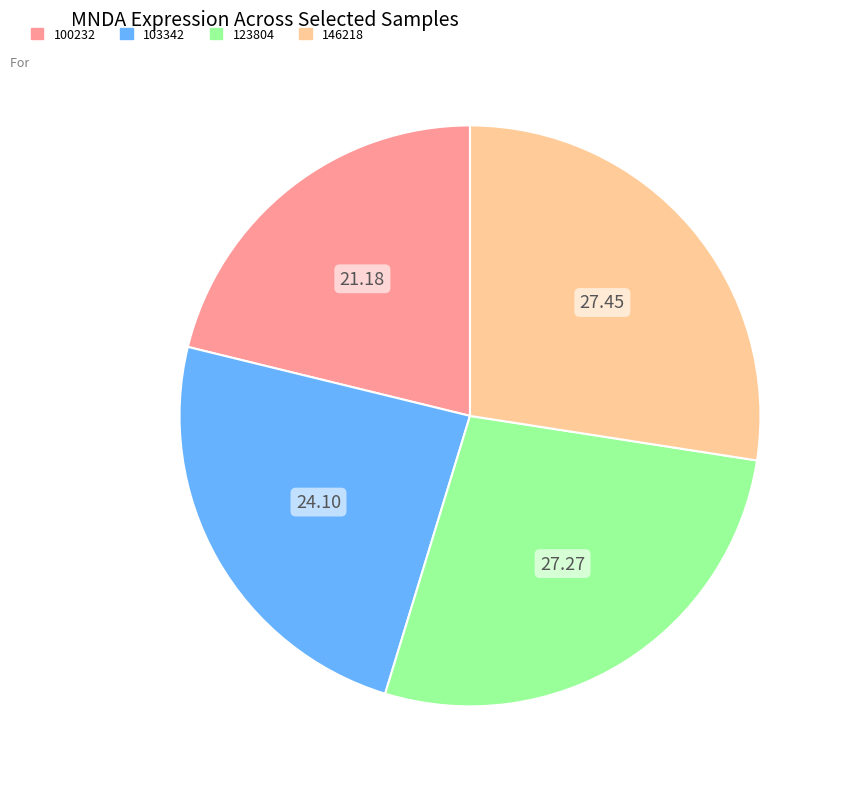

How many slices are in this pie chart?

4